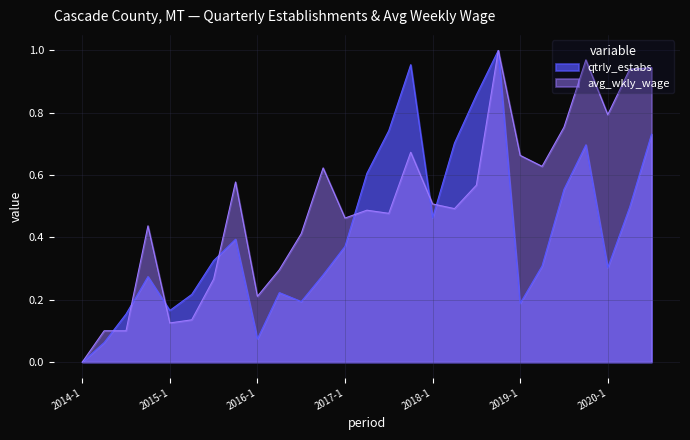

The value of avg_wkly_wage at 2018-1 is 0.5. True or false?

True